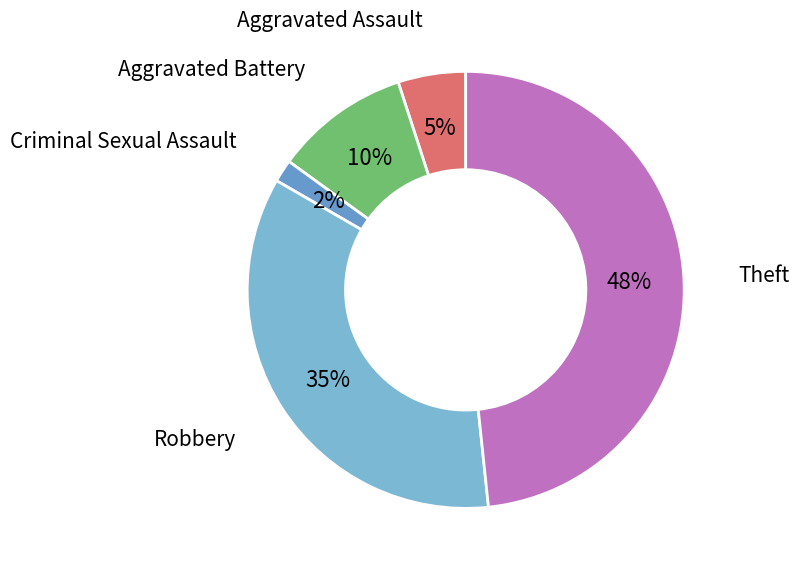

Which category has the smallest portion of the pie?

Criminal Sexual Assault